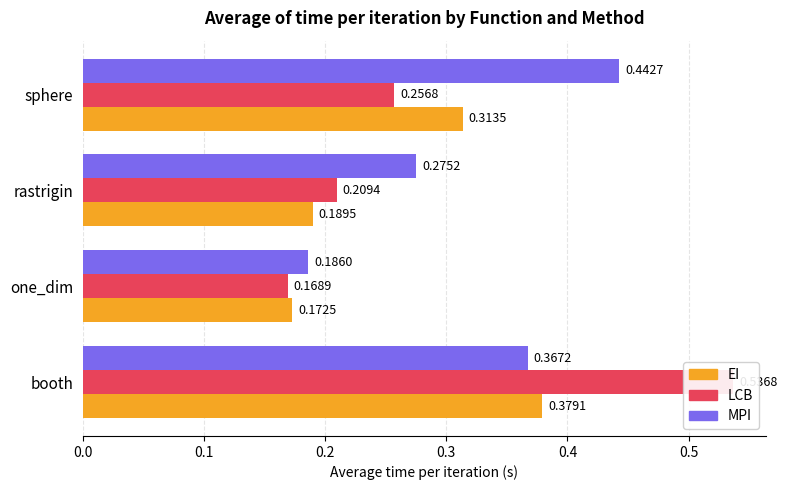

What is the value of the LCB bar at the 2nd from the left?

0.2